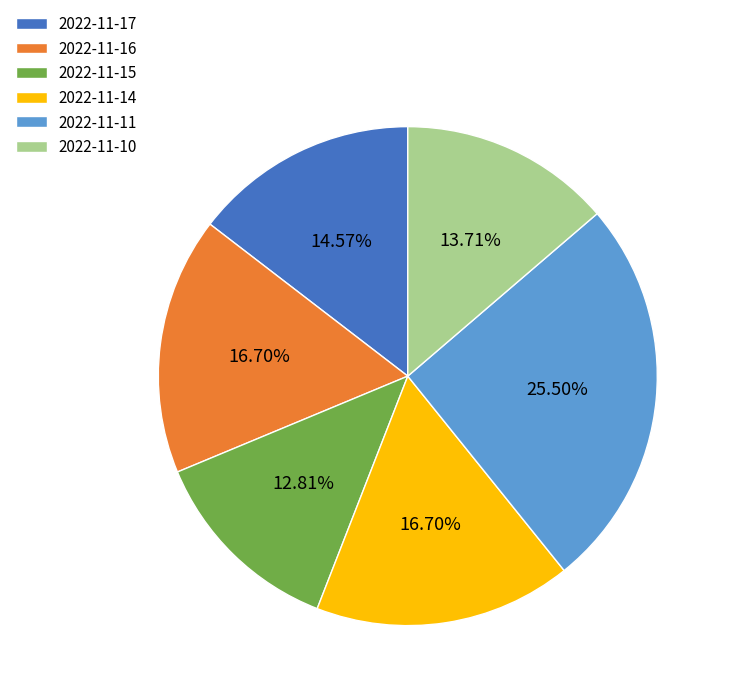

Between 2022-11-16 and 2022-11-15, which is larger?

2022-11-16